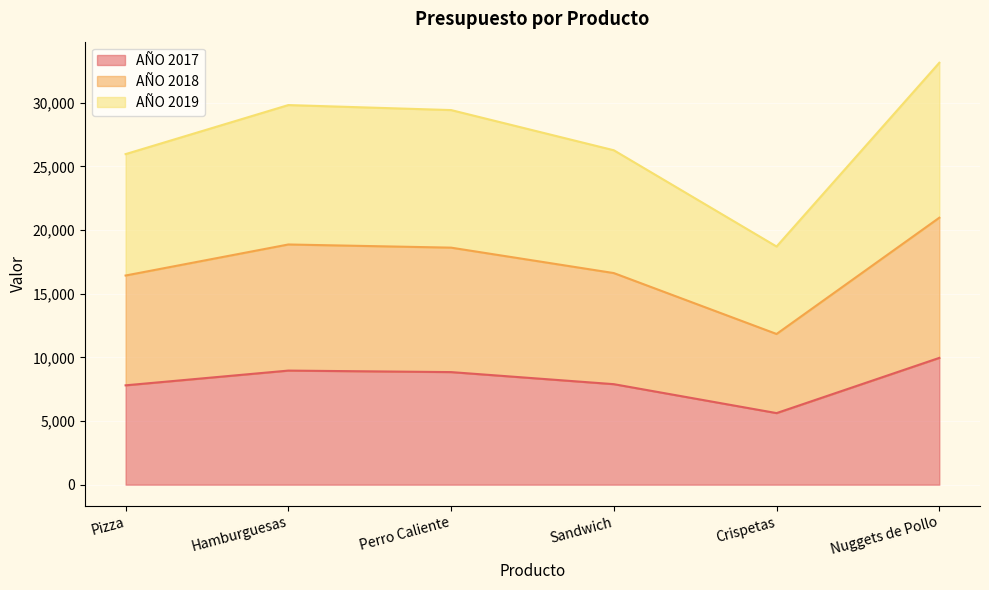

The AÑO 2017 series shows 12647.8 at Perro Caliente. True or false?

False